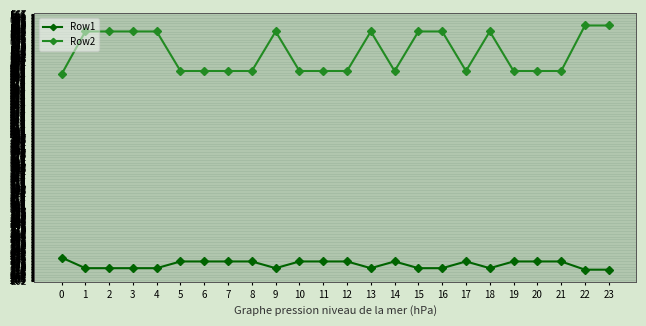

What is the value of the Row1 point at the 7th from the left?

228.9